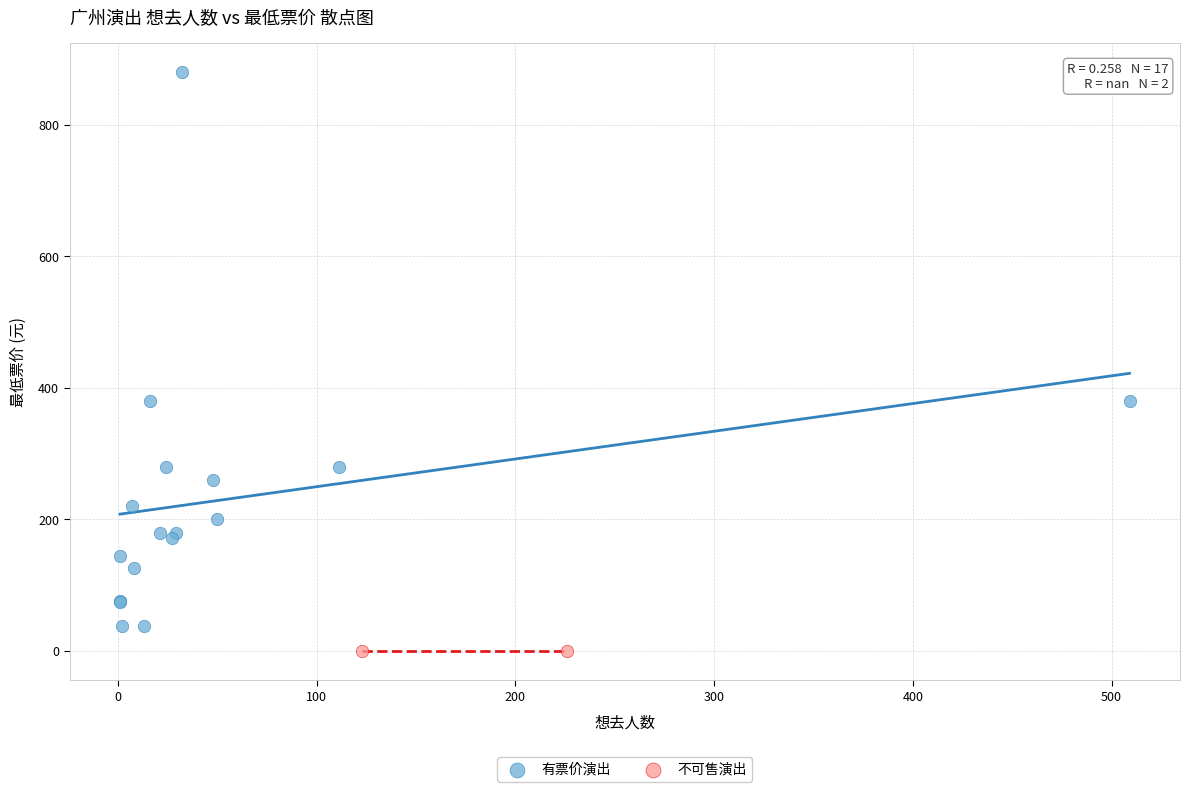

Which series reaches the maximum Y coordinate?

有票价演出